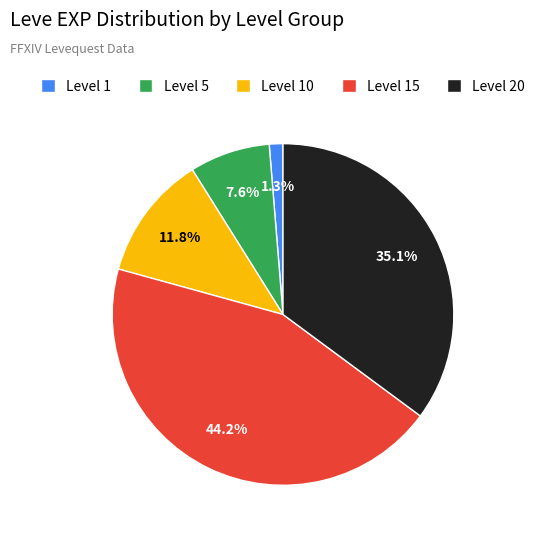

Is there any slice that represents more than half of the pie?

No